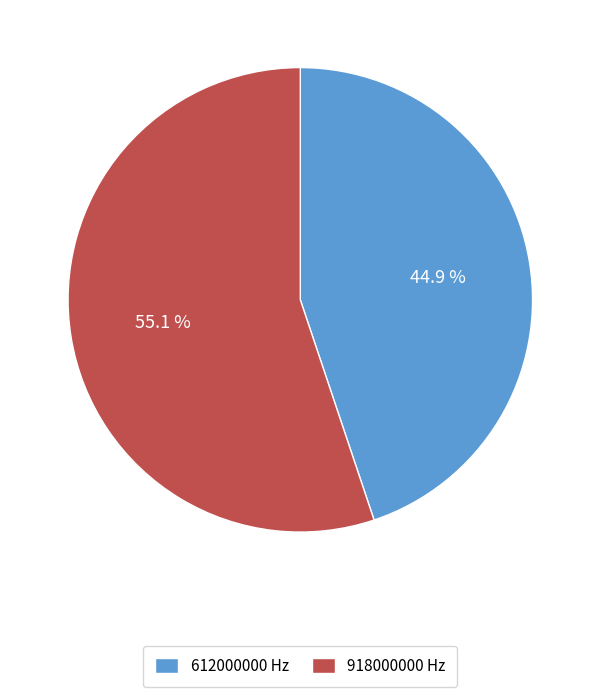

Which has a higher value, 612000000 or 918000000?

918000000